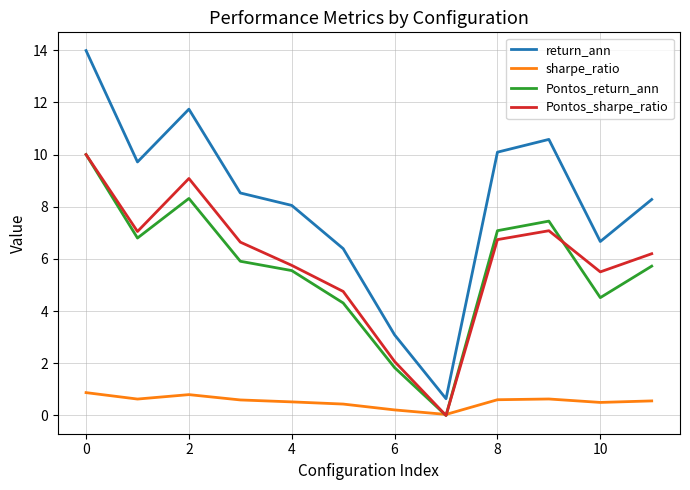

True or false: Pontos_sharpe_ratio and return_ann intersect in this chart.

False